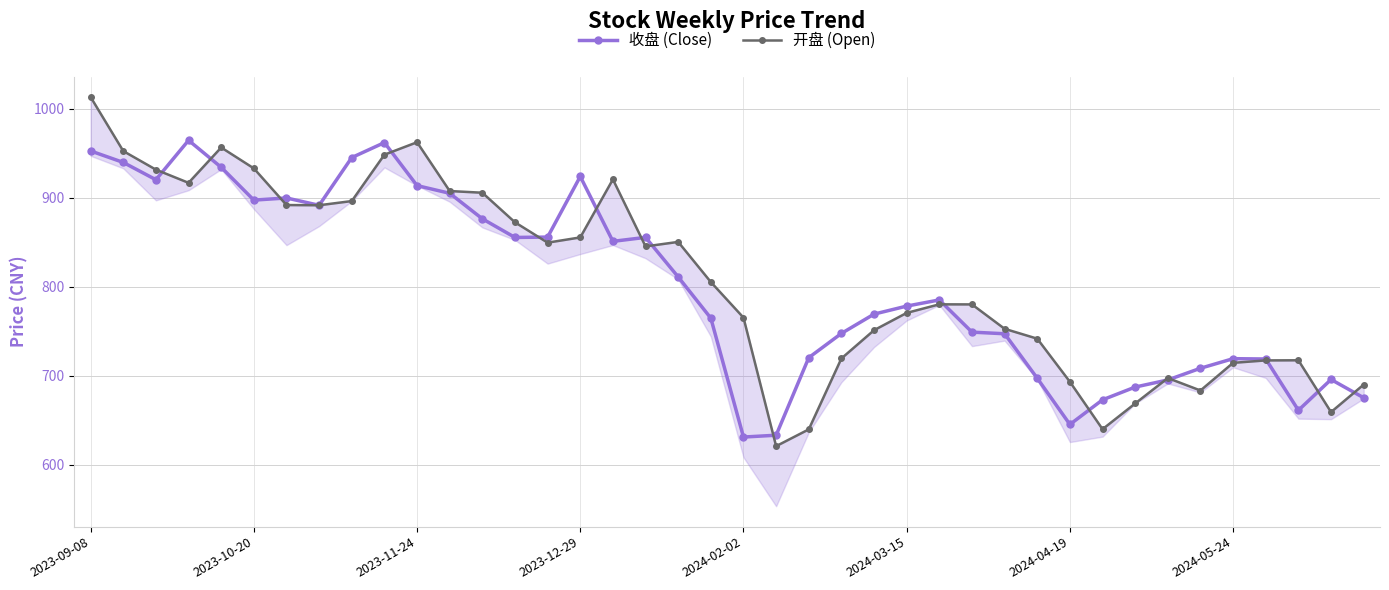

What is the lowest value of the 收盘 (Close) series?

631.1